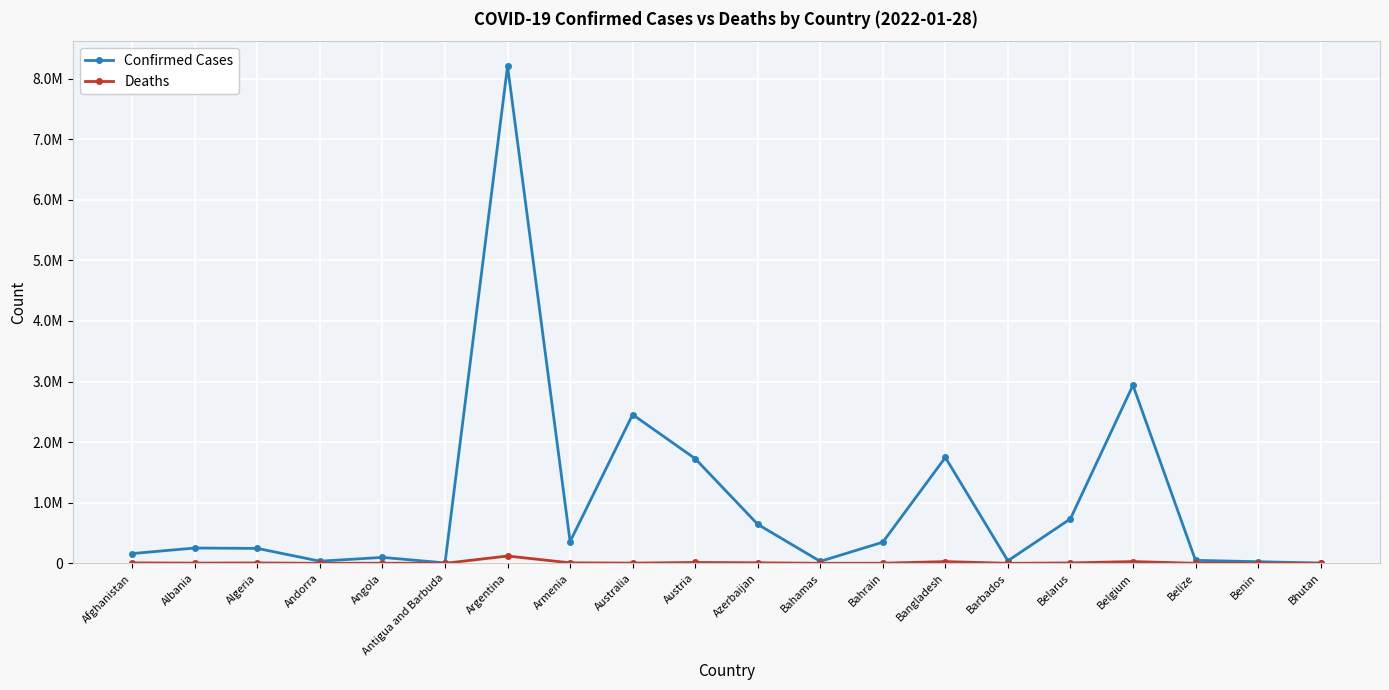

True or false: Confirmed Cases and Deaths intersect in this chart.

False